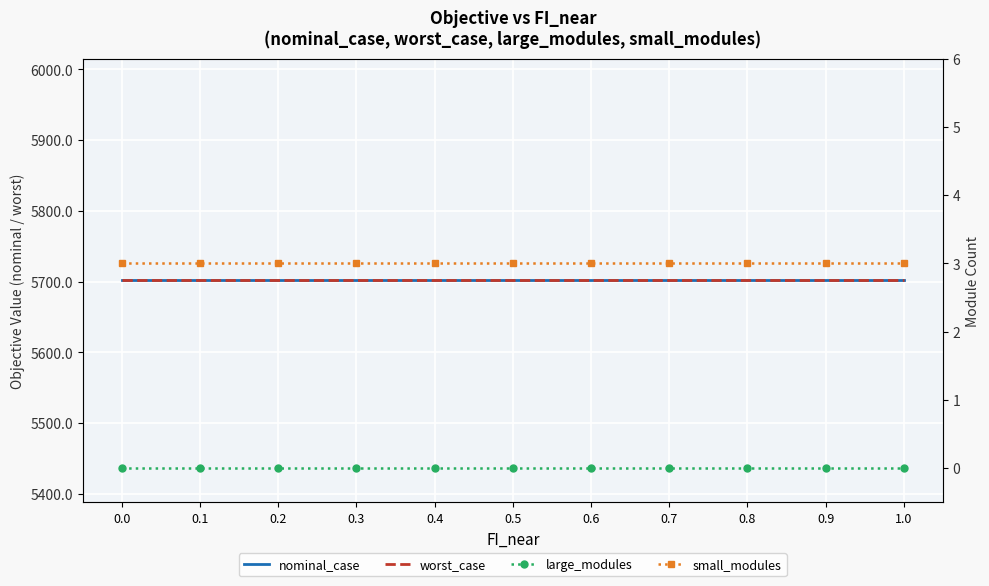

True or false: worst_case has more than 2 points higher than both neighbors.

False